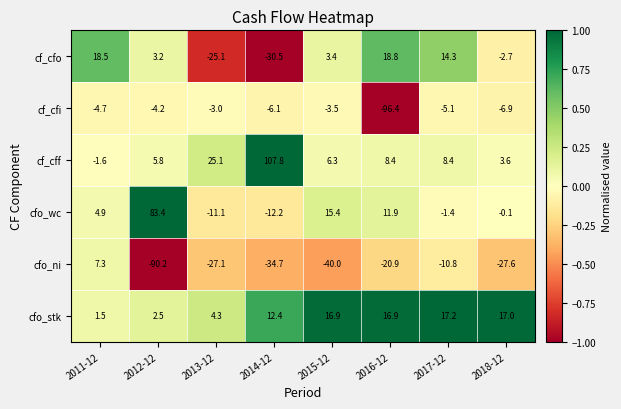

Between 2013-12 and 2017-12, which series saw the biggest shift?

cf_cfo